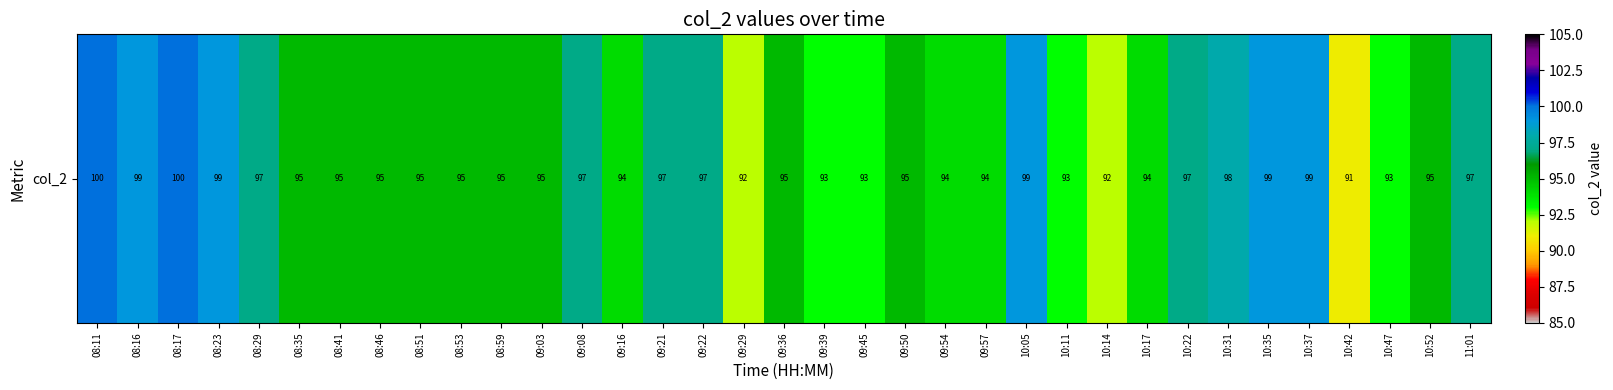

Rank the categories by value from highest to lowest.

08:11, 08:17, 08:16, 08:23, 10:05, 10:35, 10:37, 10:31, 08:29, 09:08, 09:21, 09:22, 10:22, 11:01, 08:35, 08:41, 08:46, 08:51, 08:53, 08:59, 09:03, 09:36, 09:50, 10:52, 09:16, 09:54, 09:57, 10:17, 09:39, 09:45, 10:11, 10:47, 09:29, 10:14, 10:42